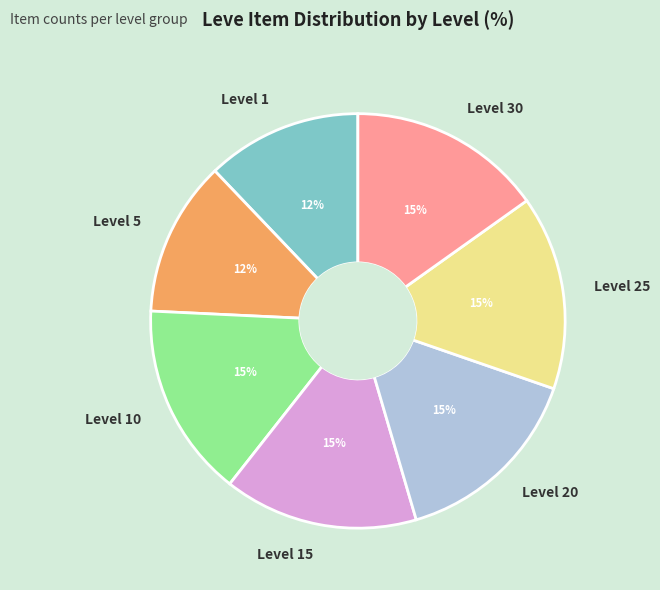

To the nearest percent, what is the difference between the largest and smallest slice percentages?

3%